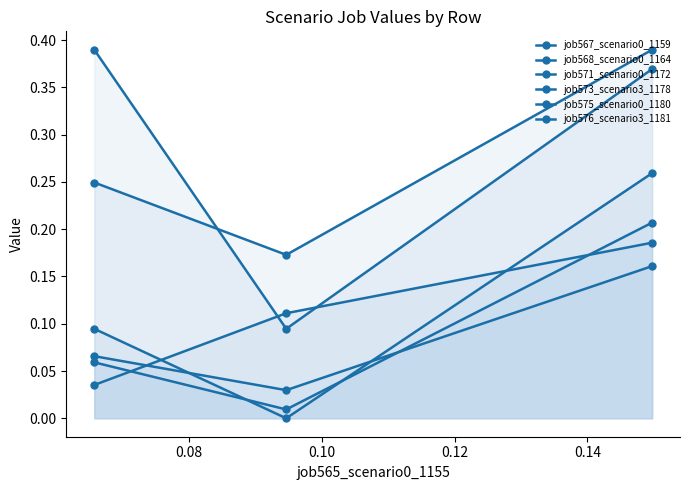

How many lines are shown in the chart?

6